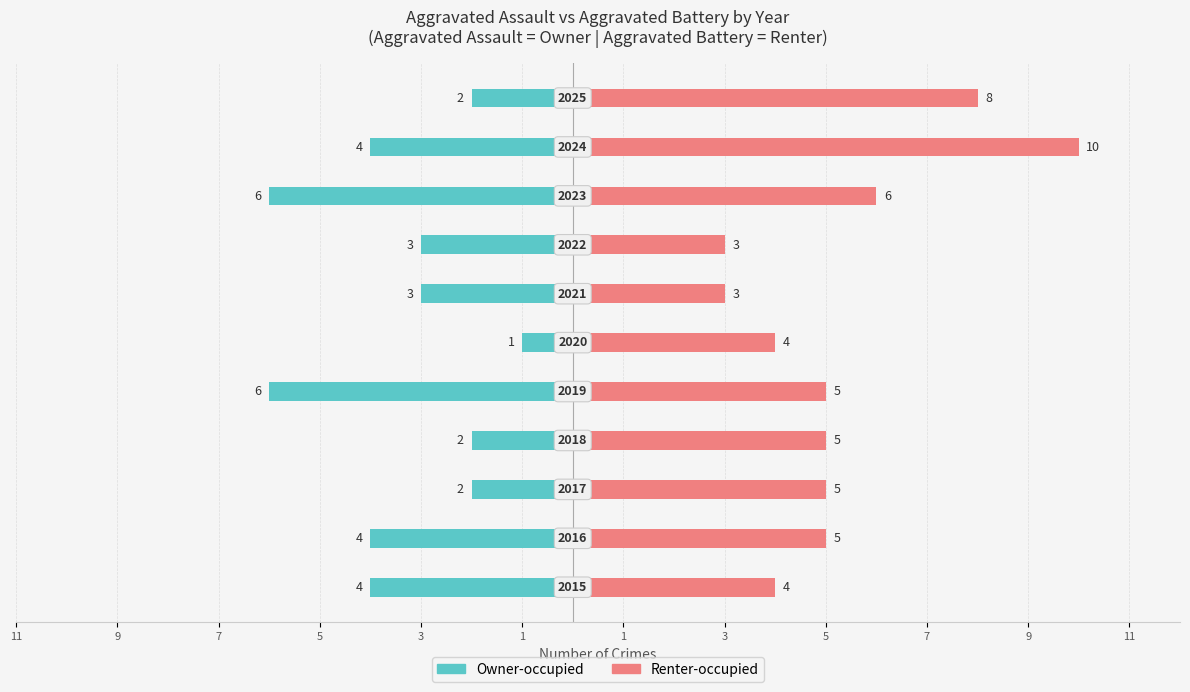

List the series in order of their peak value, lowest first.

Owner-occupied, Renter-occupied